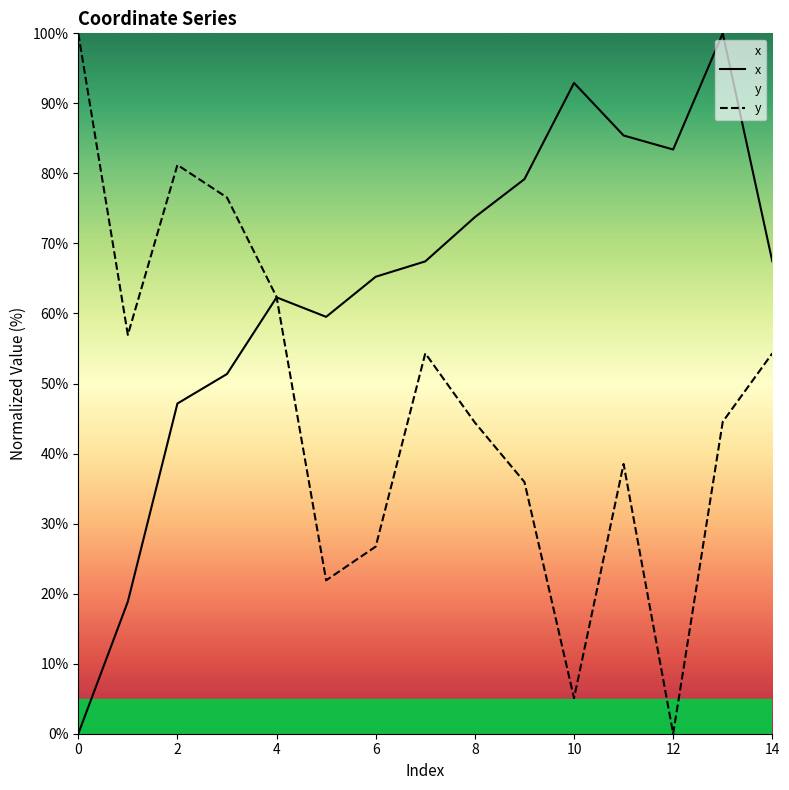

How many data points in y are above 44?

9